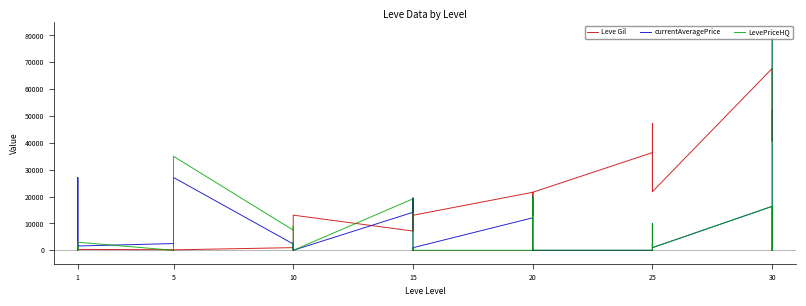

What is the value of the currentAveragePrice point at the 20th from the left?

14149